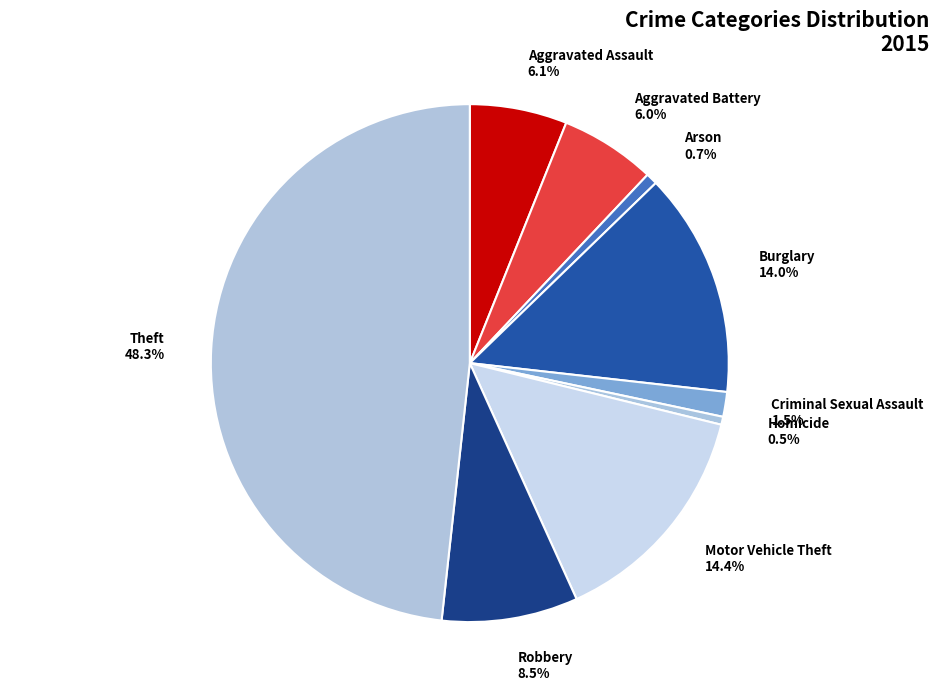

Does Criminal Sexual Assault account for over 50% of the chart?

No